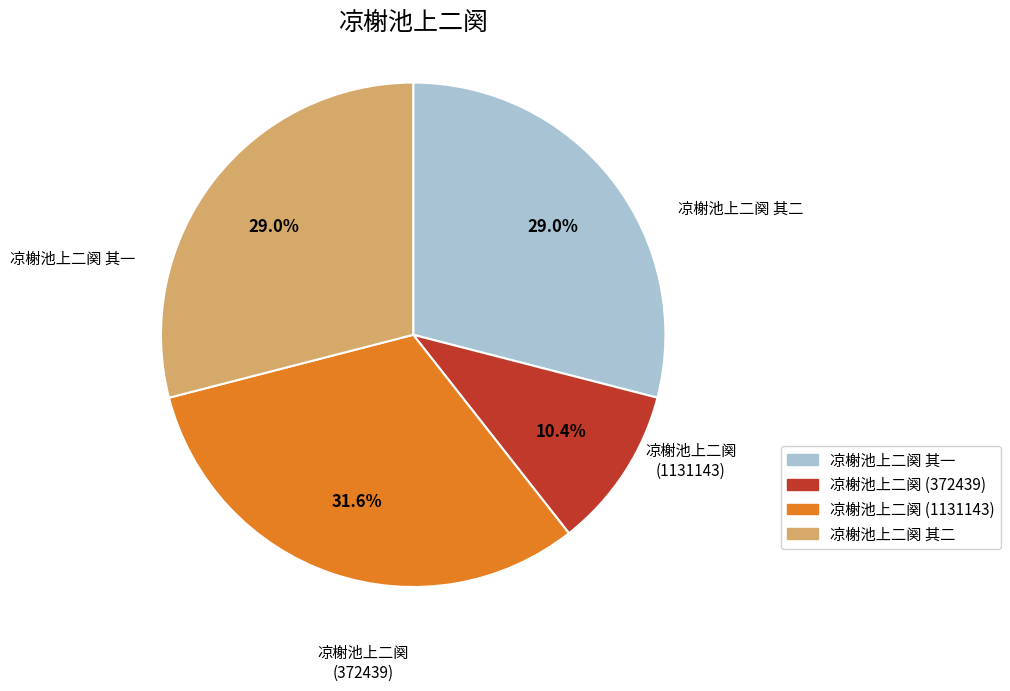

Does any single category account for the majority?

No